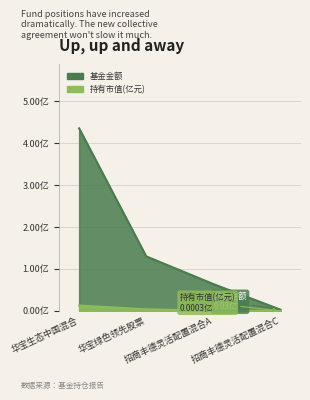

Reading left to right, extract all data points from this chart.

基金金额: 华宝生态中国混合=4.3	华宝绿色领先股票=1.3	招商丰德灵活配置混合A=0.6	招商丰德灵活配置混合C=0.0
持有市值(亿元): 华宝生态中国混合=0.1	华宝绿色领先股票=0.0	招商丰德灵活配置混合A=0.0	招商丰德灵活配置混合C=0.0